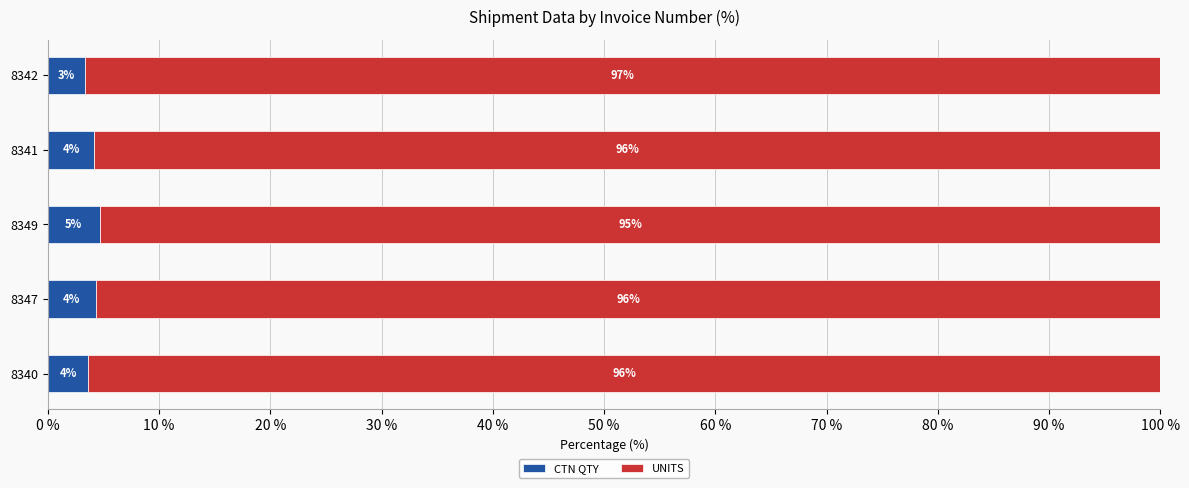

Read the CTN QTY value at 8341.

4.2